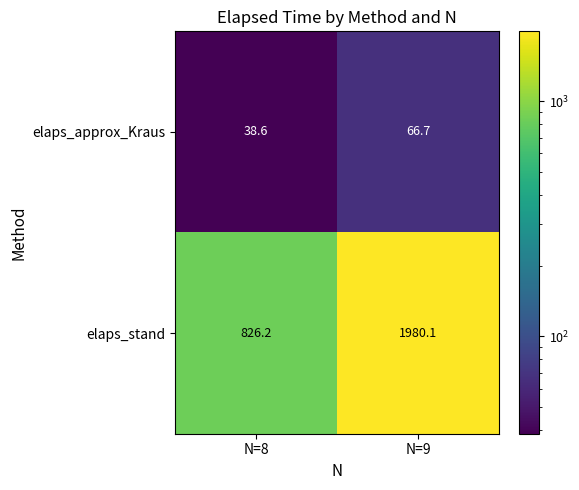

Where is elaps_approx_Kraus nearest to the value 52?

N=8